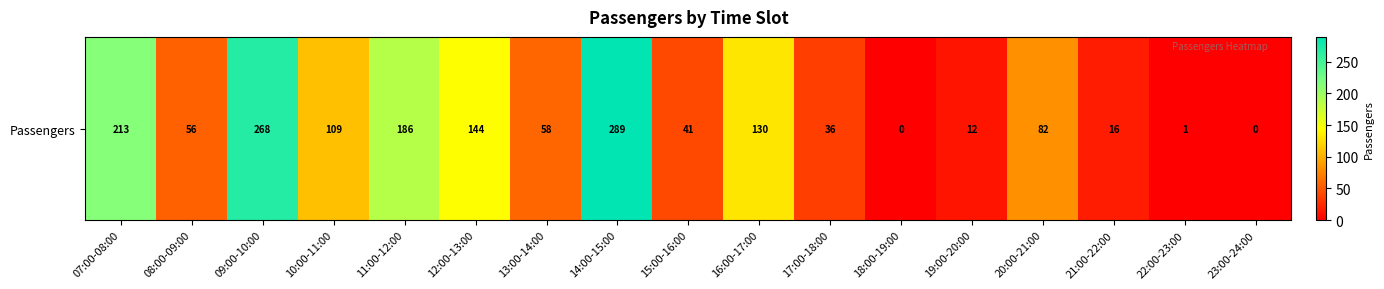

What is the difference between the maximum and minimum values?

289